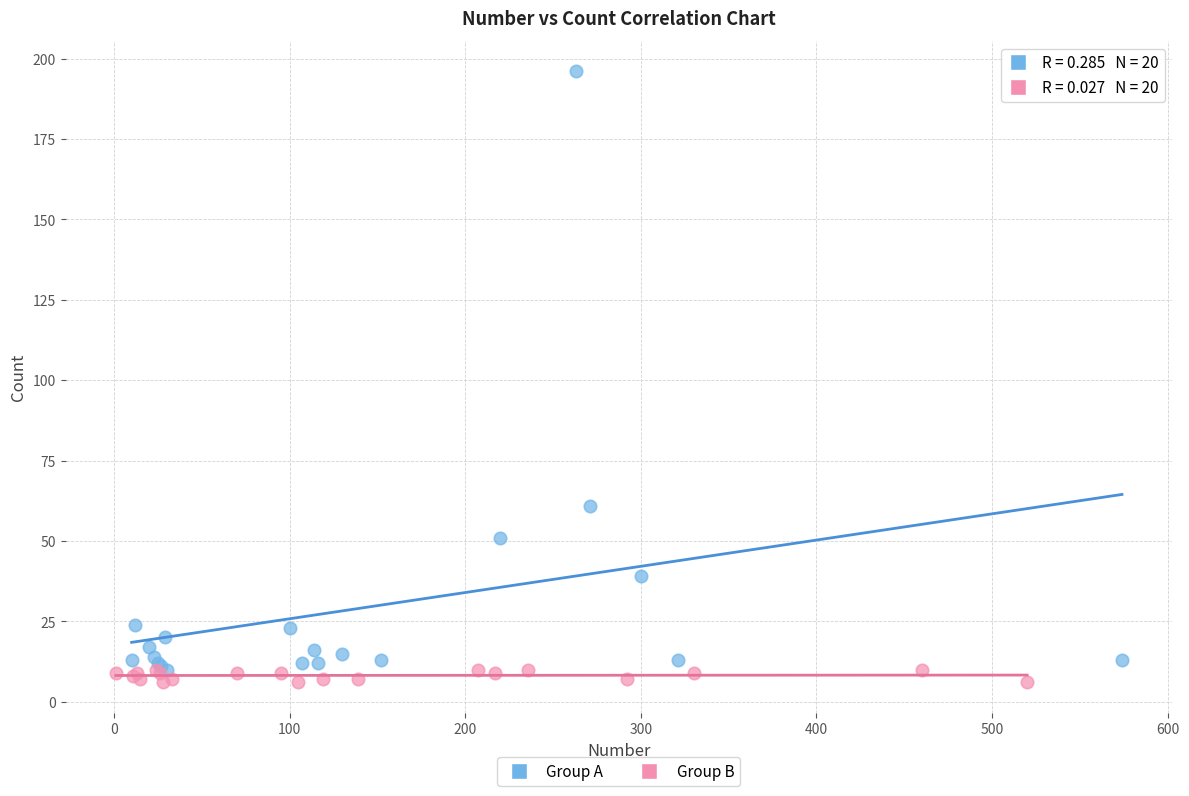

Which series contains the lowest Y value?

Group B